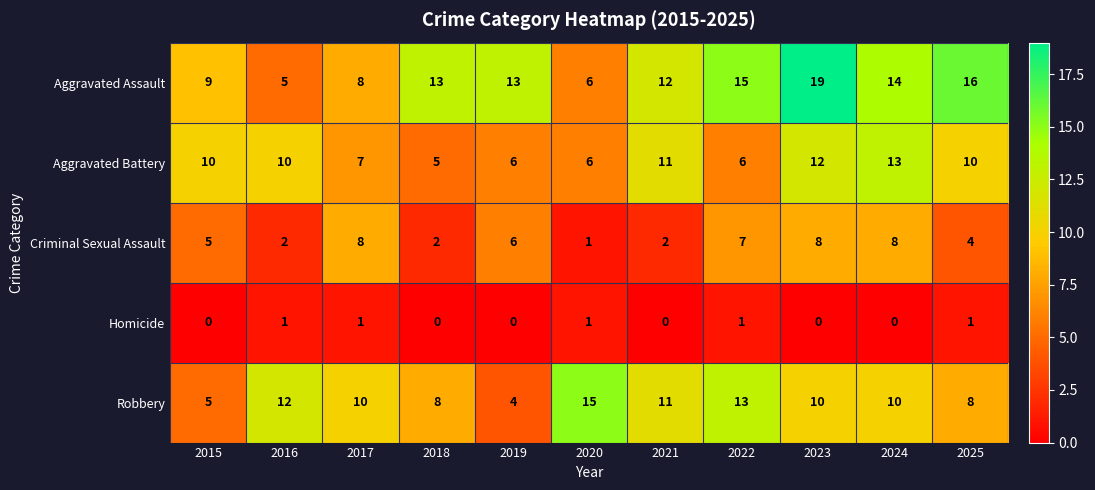

Rank the series by their maximum value, from highest to lowest.

Aggravated Assault, Robbery, Aggravated Battery, Criminal Sexual Assault, Homicide